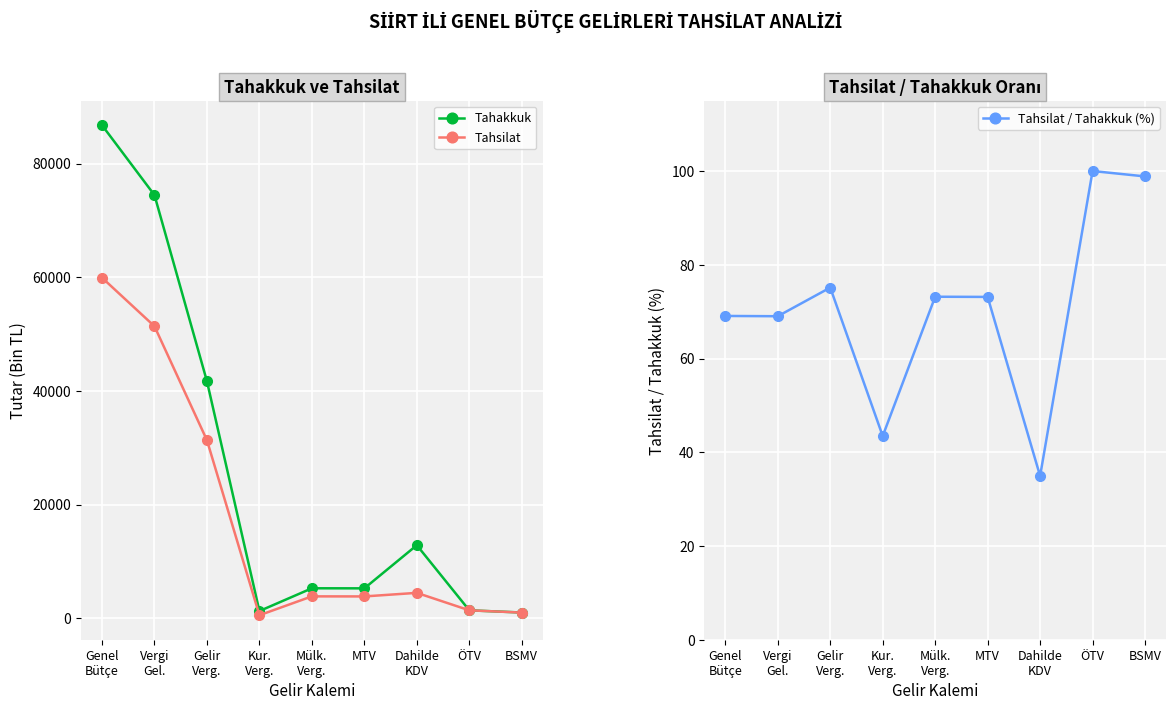

What is the total value across all series at Dahilde
KDV?

17412.9